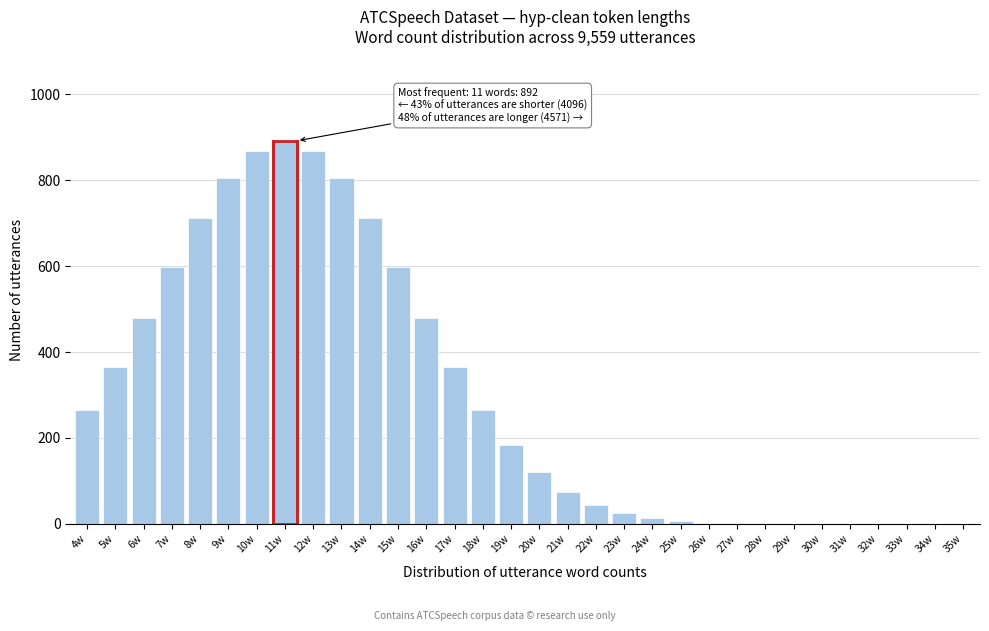

The value at 33w is -437. True or false?

False